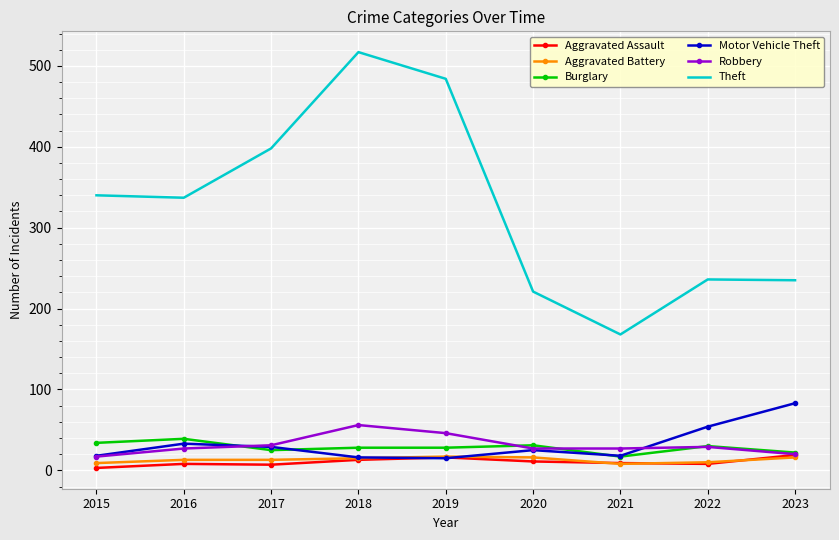

At which category is the sum across all series the highest?

2018